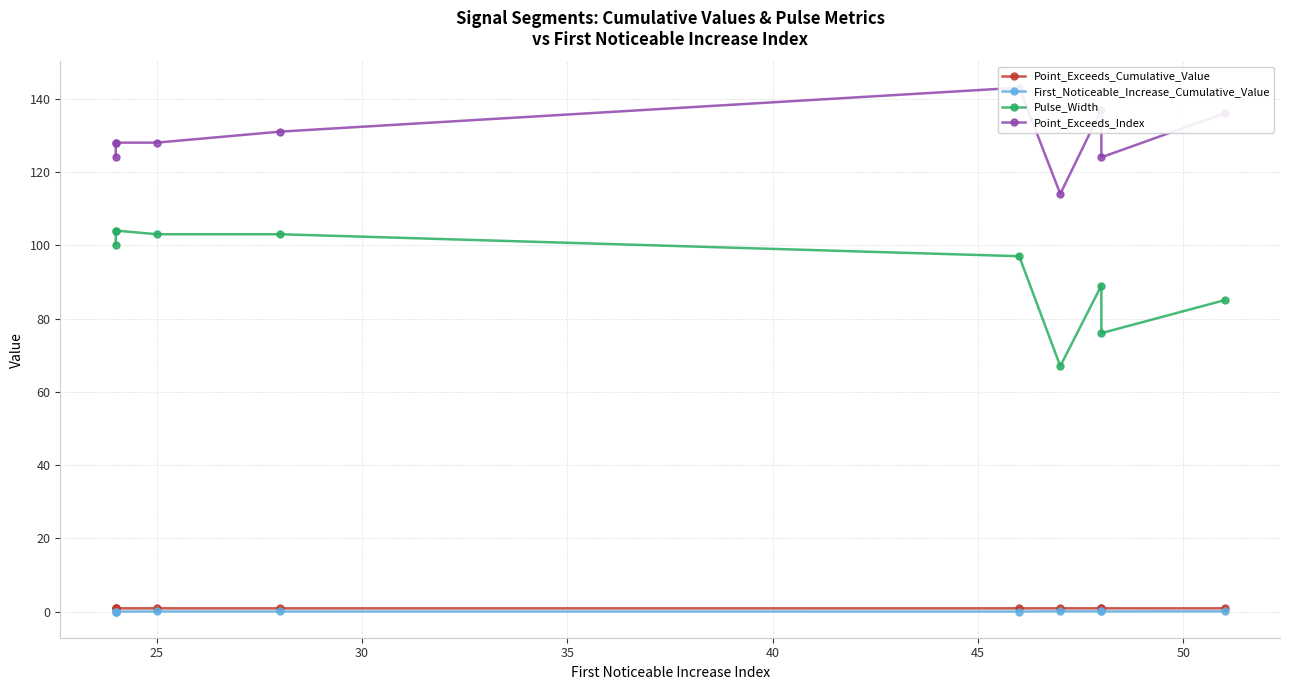

What is the value of the Point_Exceeds_Cumulative_Value point at the 8th from the left?

0.9